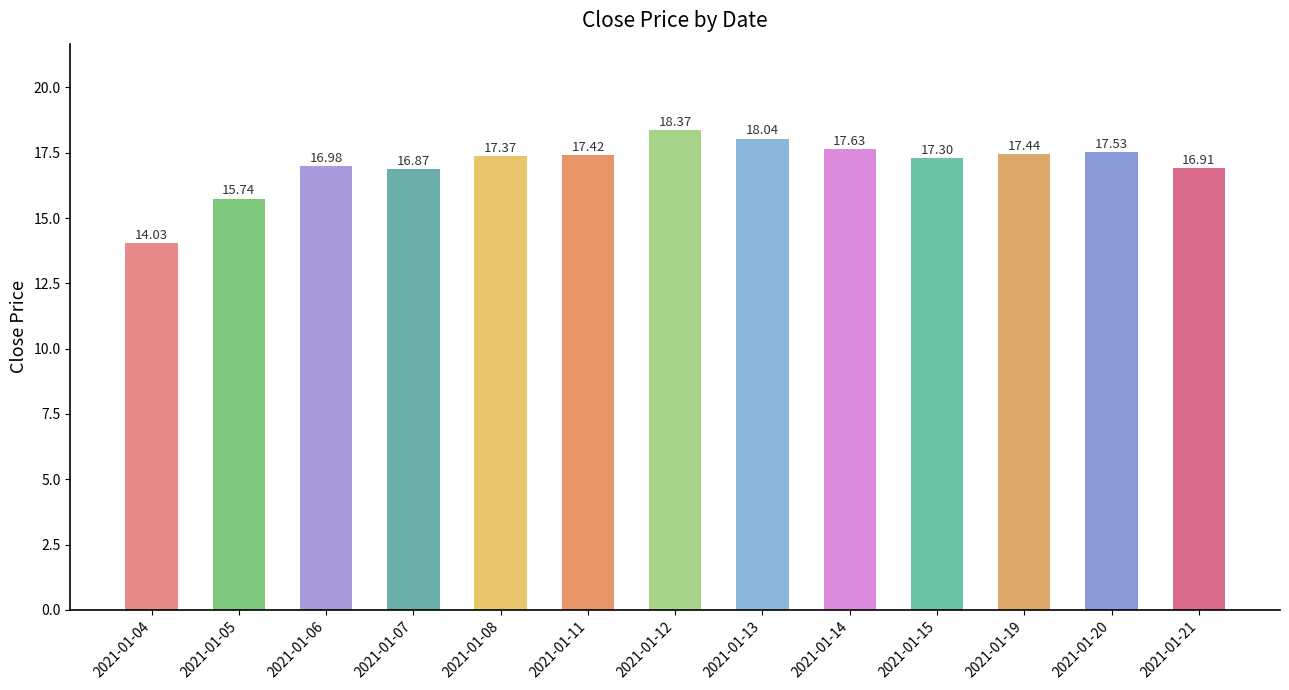

Which label corresponds to the smallest value in the chart?

2021-01-04